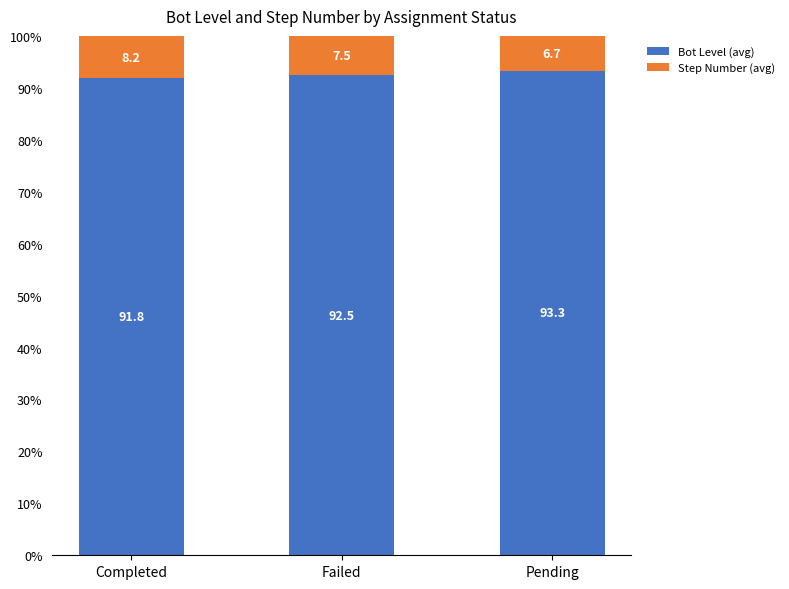

What is the highest value of the Bot Level (avg) series?

93.3